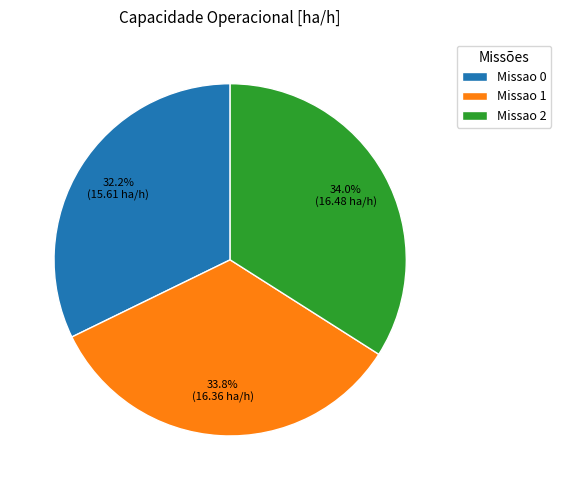

Does Missao 1 represent more than half of the total?

No